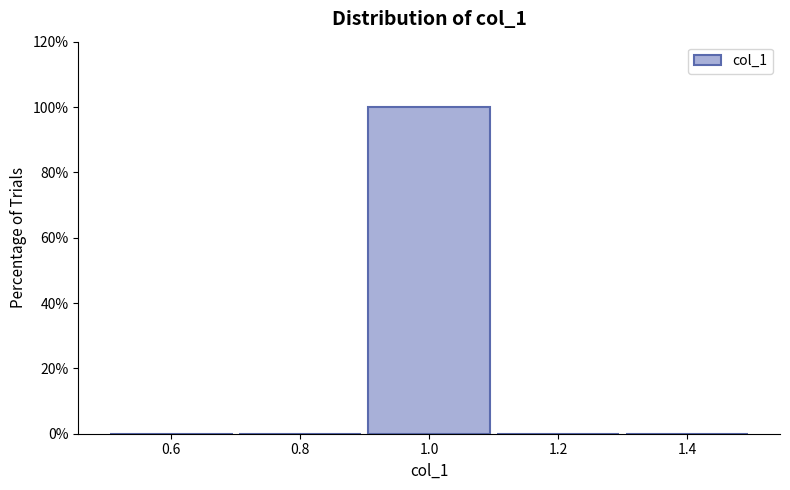

What is the height of the bar covering 0.9 to 1.1 on the x-axis? The values are not printed on the chart, so give them approximately, as read against the axis.

100